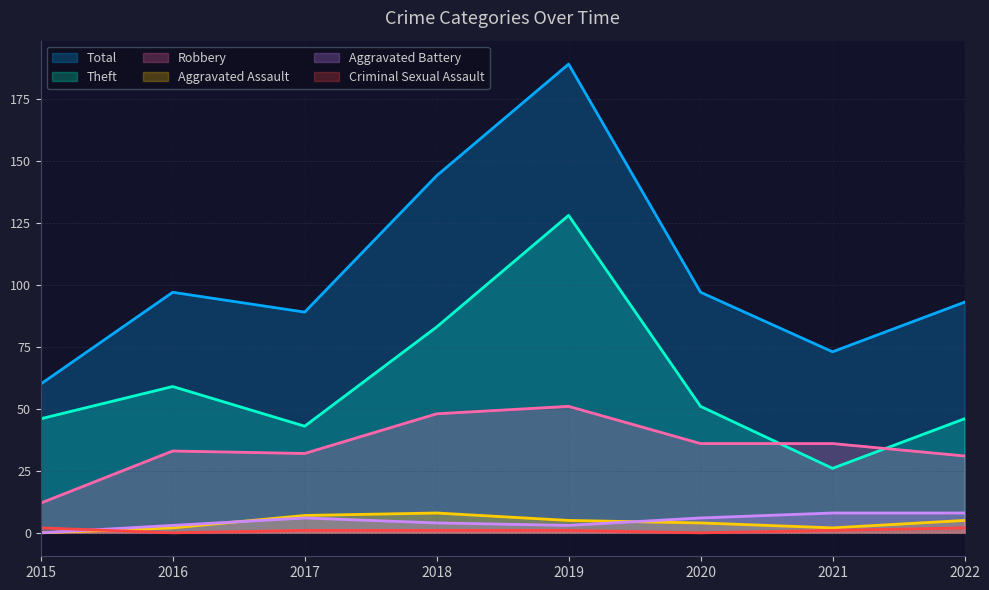

How many distinct data groups are displayed?

6